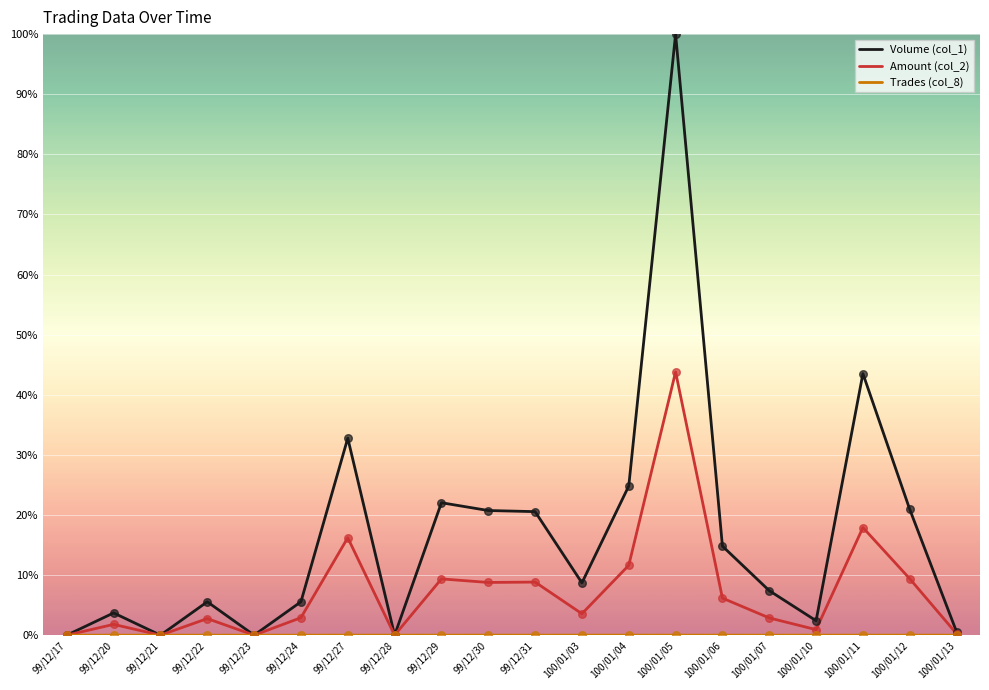

At which category is the sum across all series the highest?

100/01/05